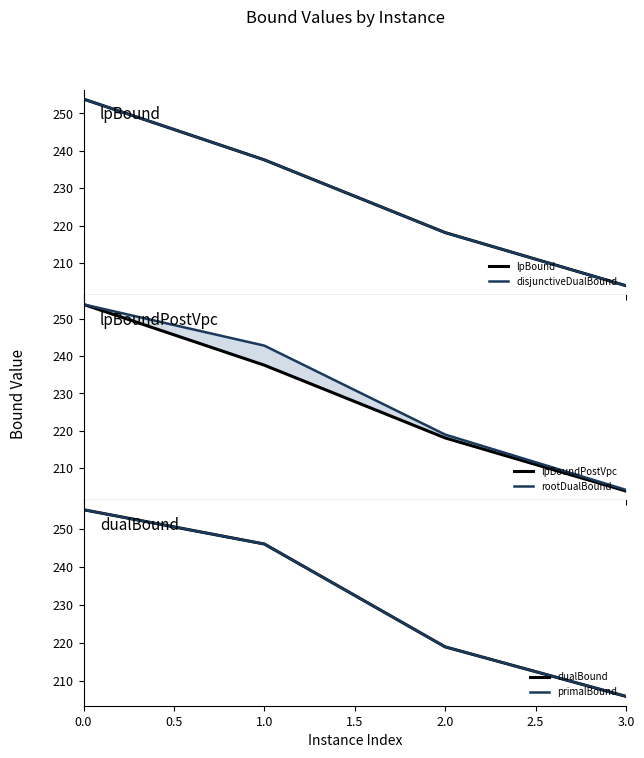

Does the chart display data point markers on the line(s)?

No